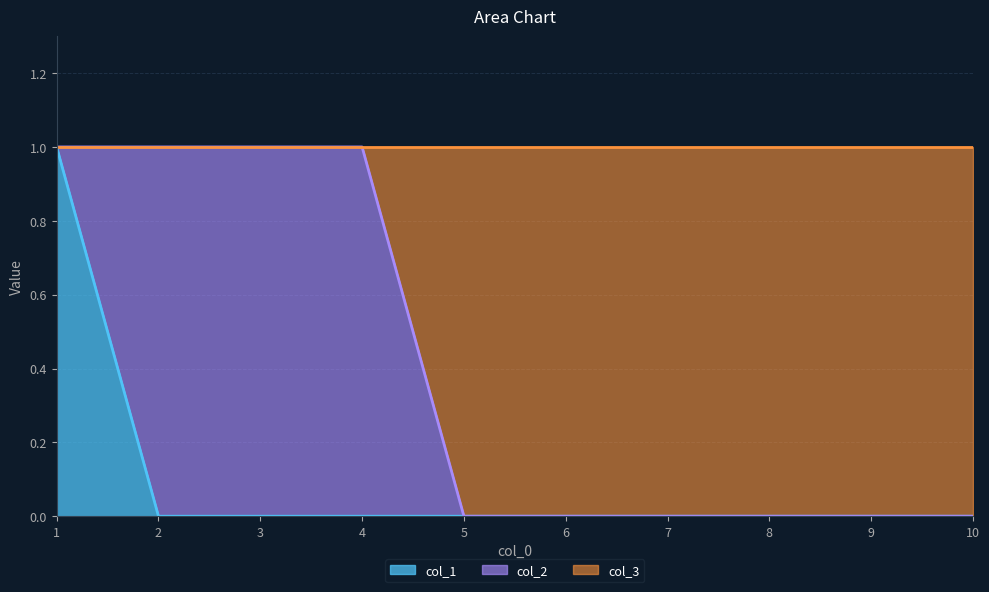

Is it true that col_1 equals 1 at 1?

True